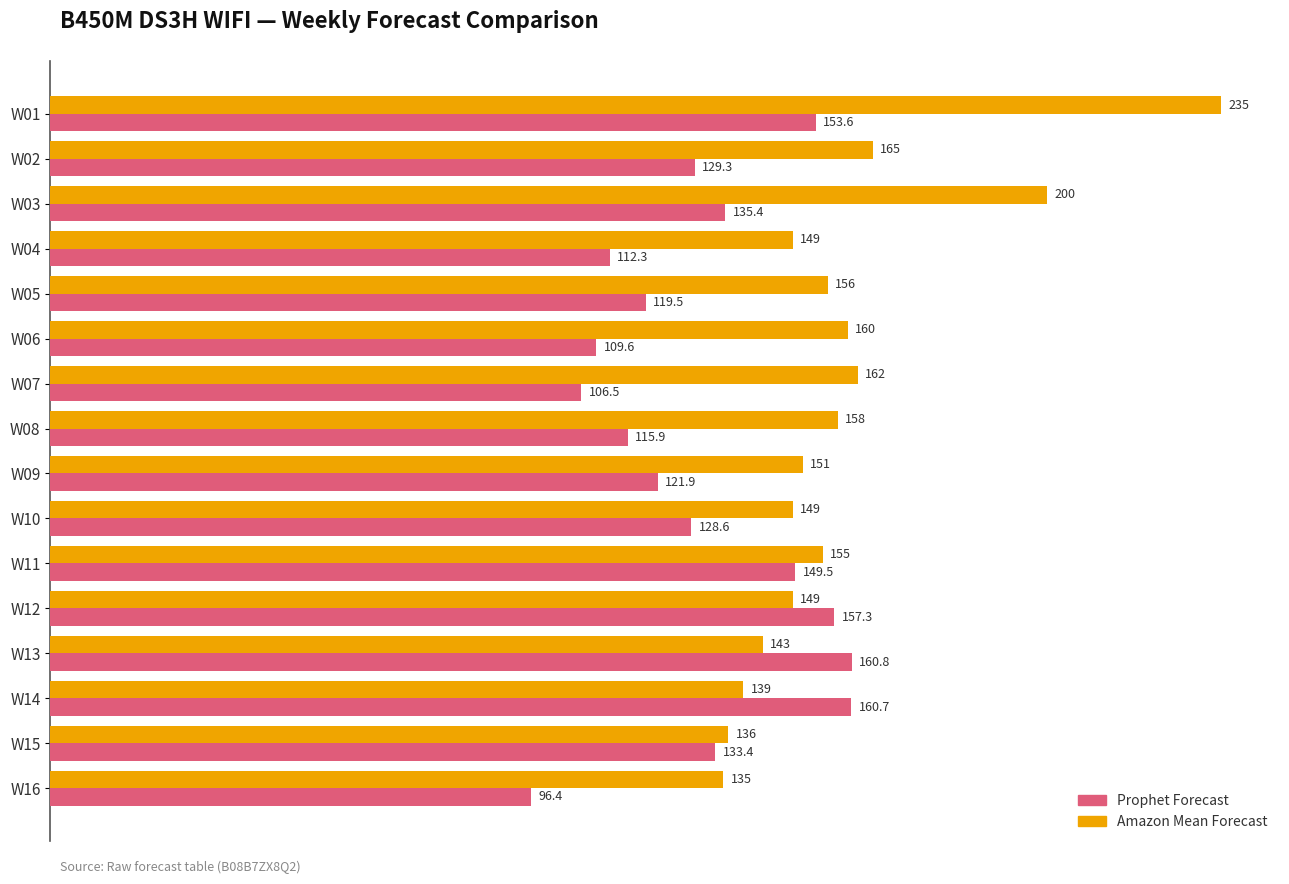

The Amazon Mean Forecast series shows 72.9 at W05. True or false?

False